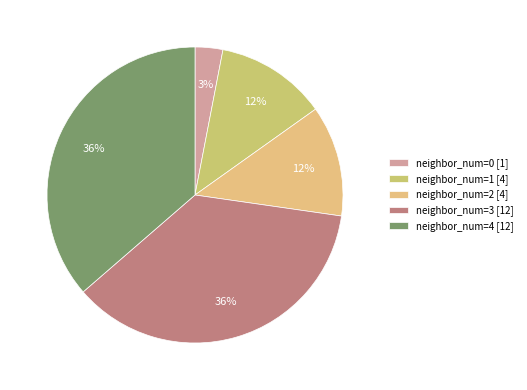

Rank the categories by value from highest to lowest.

3, 4, 1, 2, 0